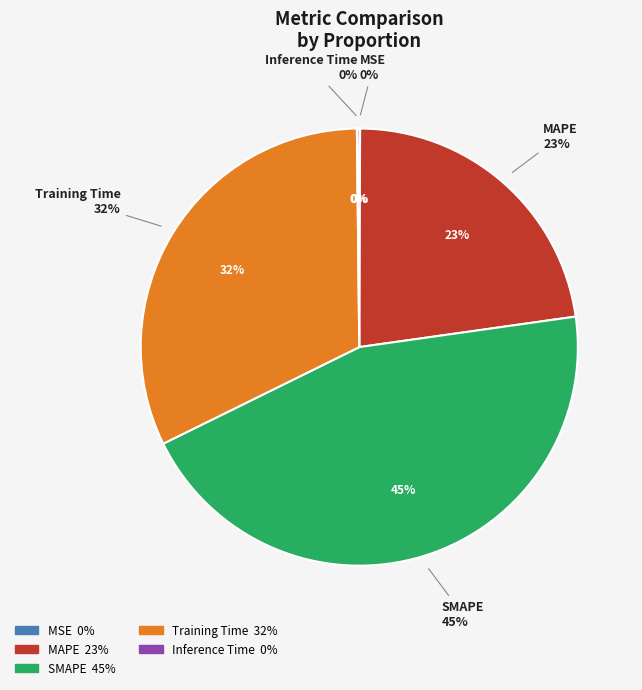

Count the number of slices in the pie.

5